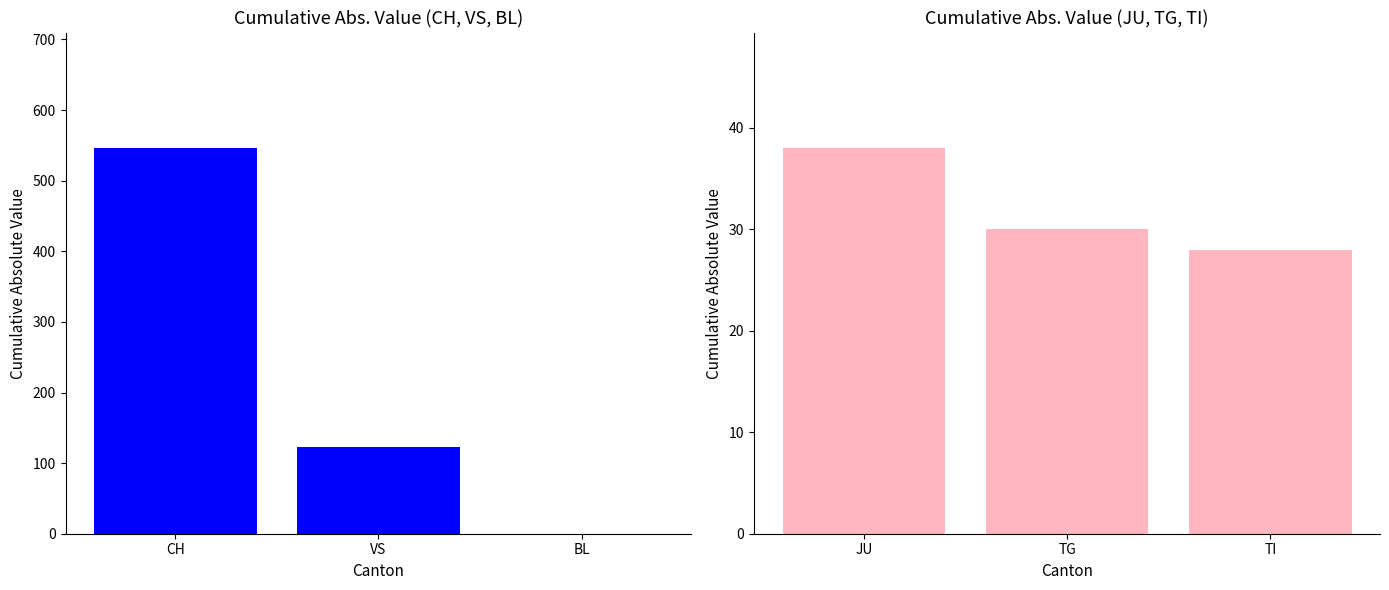

At which category is the sum across all series the highest?

CH